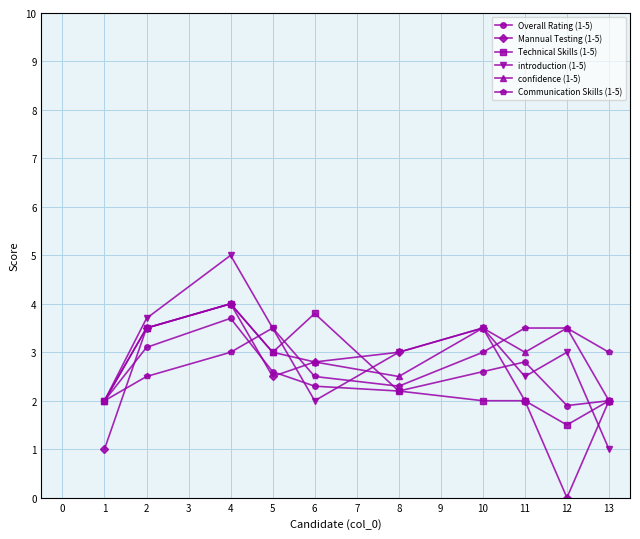

At which category is the sum across all series the highest?

4